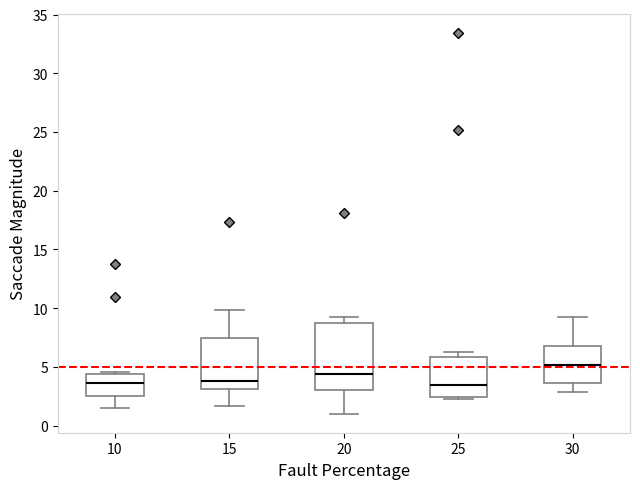

Reading left to right, transcribe this box plot: for each box, give where its median line is, the range the box spans, and where its two whiskers end, as read against the y-axis. The values are not printed on the chart, so give them approximately, as read against the axis.

10: median 3.5, box 2.5 to 4.5, whiskers 1.5 to 4.5
15: median 4.0, box 3.0 to 7.5, whiskers 1.5 to 10.0
20: median 4.5, box 3.0 to 9.0, whiskers 1.0 to 9.5
25: median 3.5, box 2.5 to 6.0, whiskers 2.5 to 6.5
30: median 5.0, box 3.5 to 7.0, whiskers 3.0 to 9.0